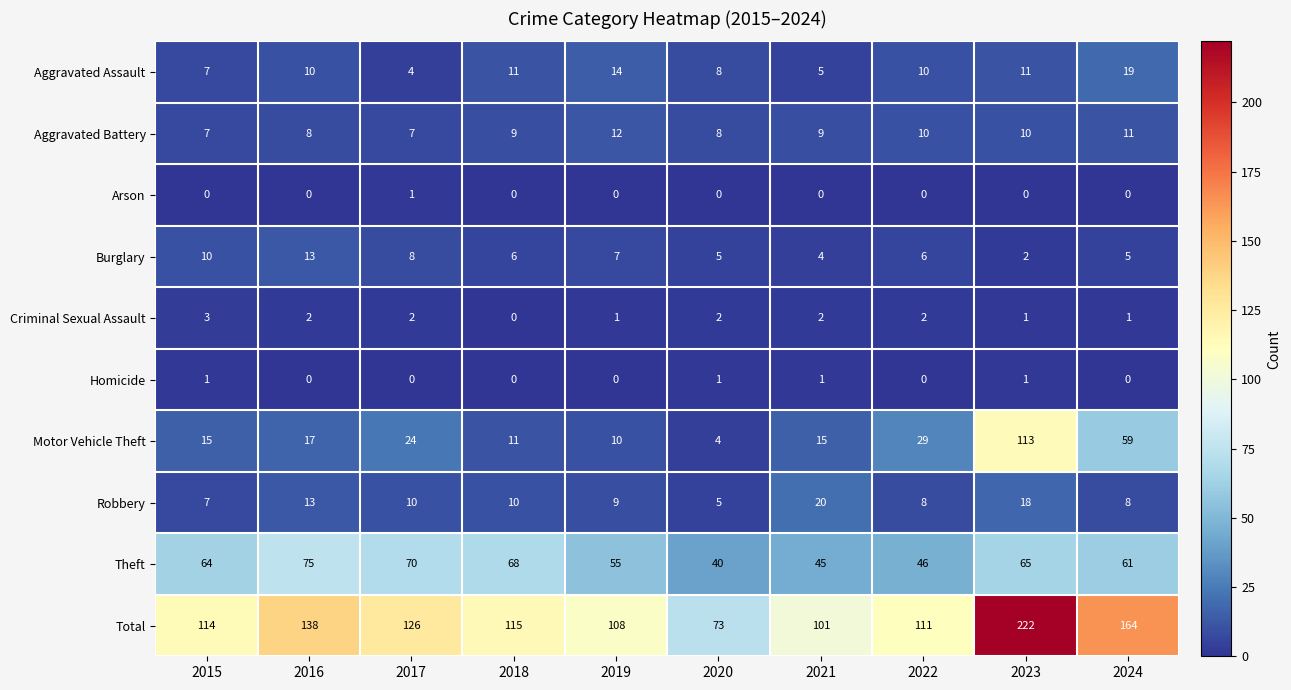

List the labels in order of Theft value, largest first.

2016, 2017, 2018, 2023, 2015, 2024, 2019, 2022, 2021, 2020